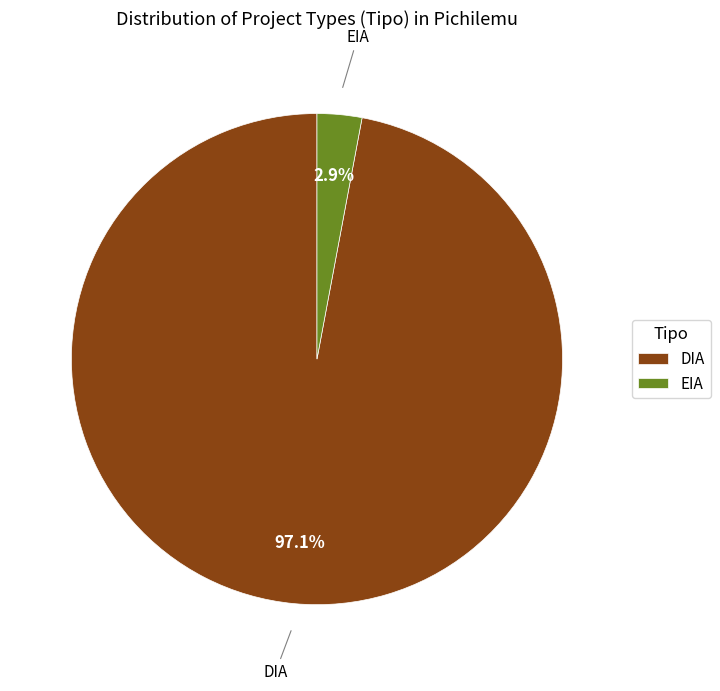

How many segments does this pie chart have?

2